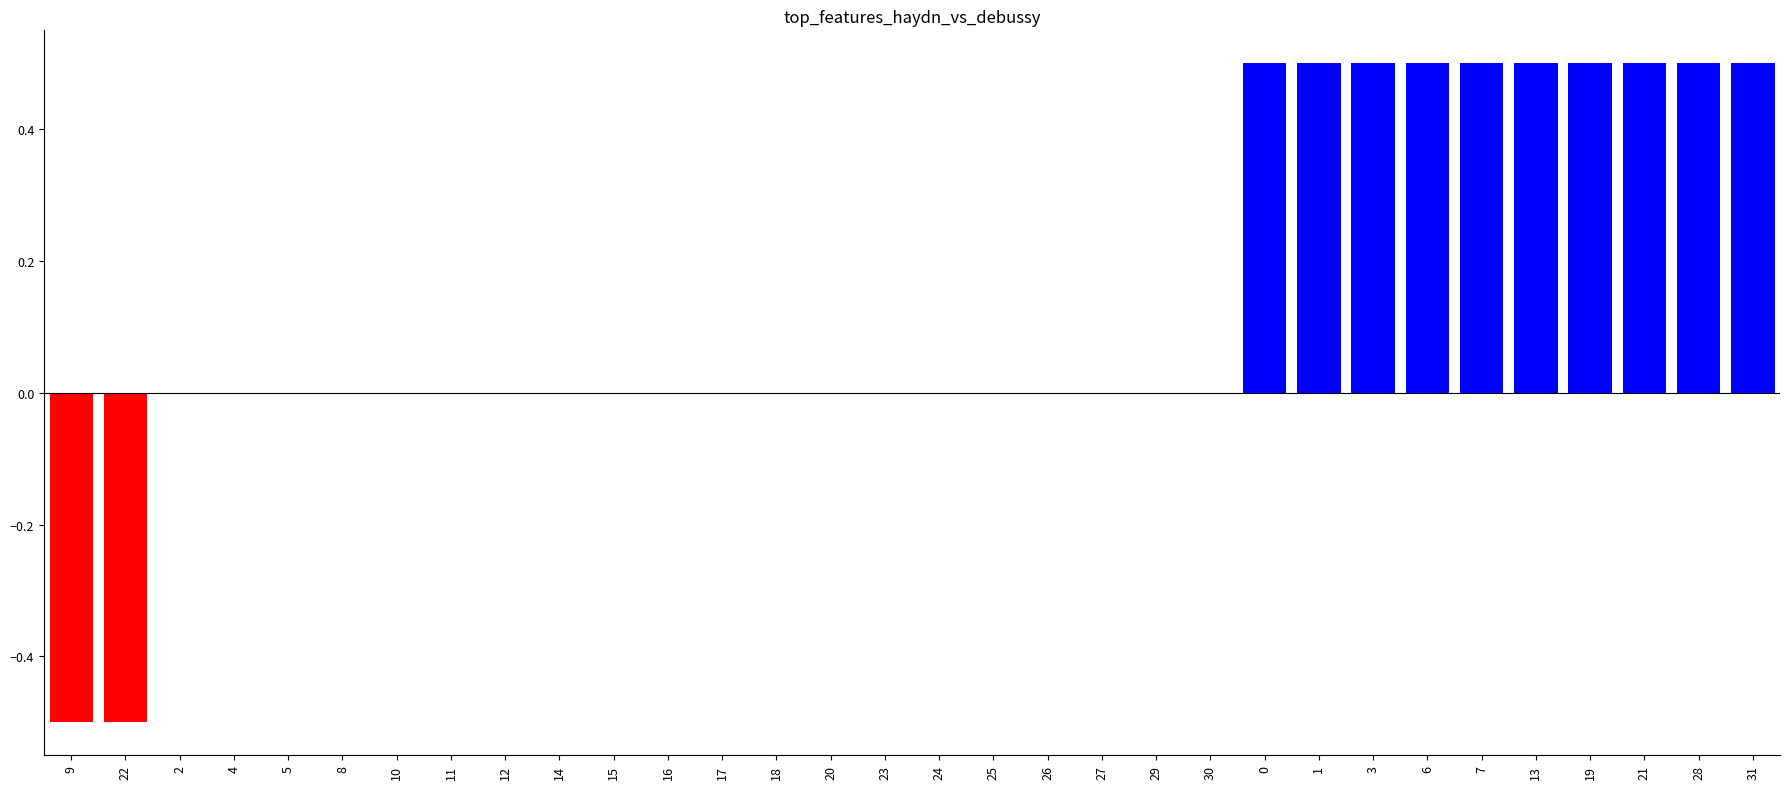

Is it true that the value at 18 is 0.6?

False